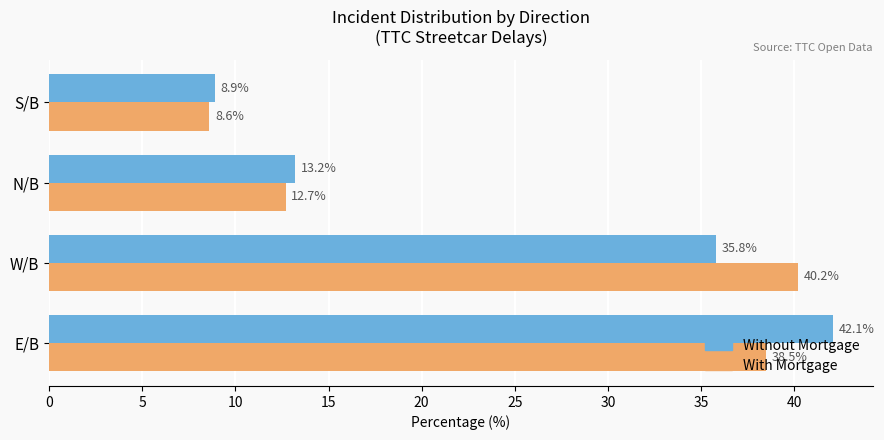

What are all the series names shown in the legend?

Without Mortgage, With Mortgage